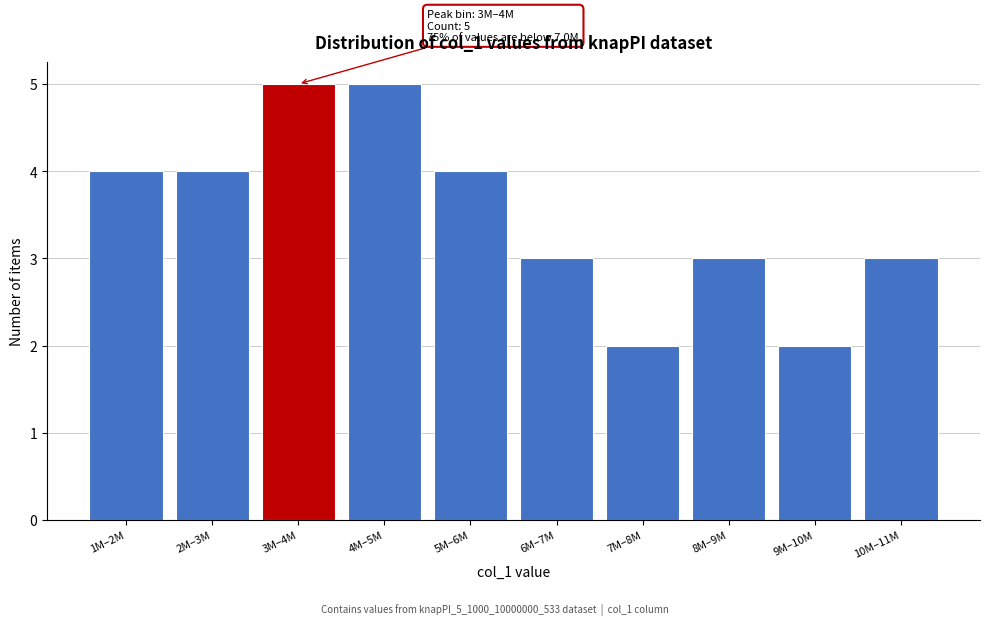

Reading left to right, transcribe all the data shown in this chart.

1M–2M=4	2M–3M=4	3M–4M=5	4M–5M=5	5M–6M=4	6M–7M=3	7M–8M=2	8M–9M=3	9M–10M=2	10M–11M=3